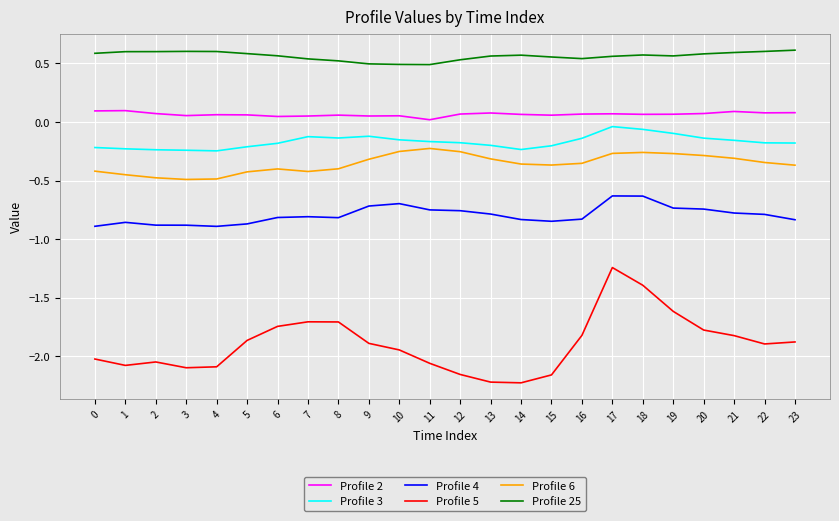

What is the difference between the highest and lowest values at 20?

2.4